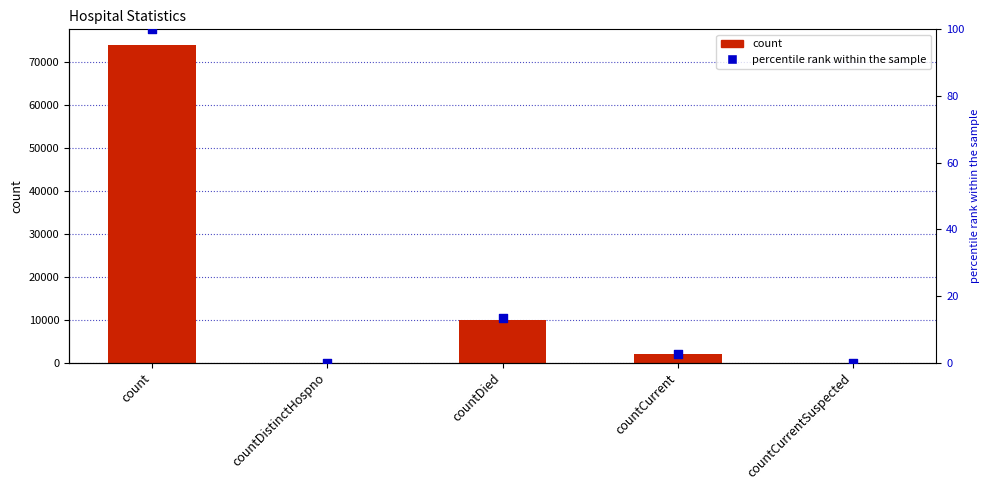

Is the value of count at countCurrentSuspected greater than the value of percentile rank within the sample at count?

No